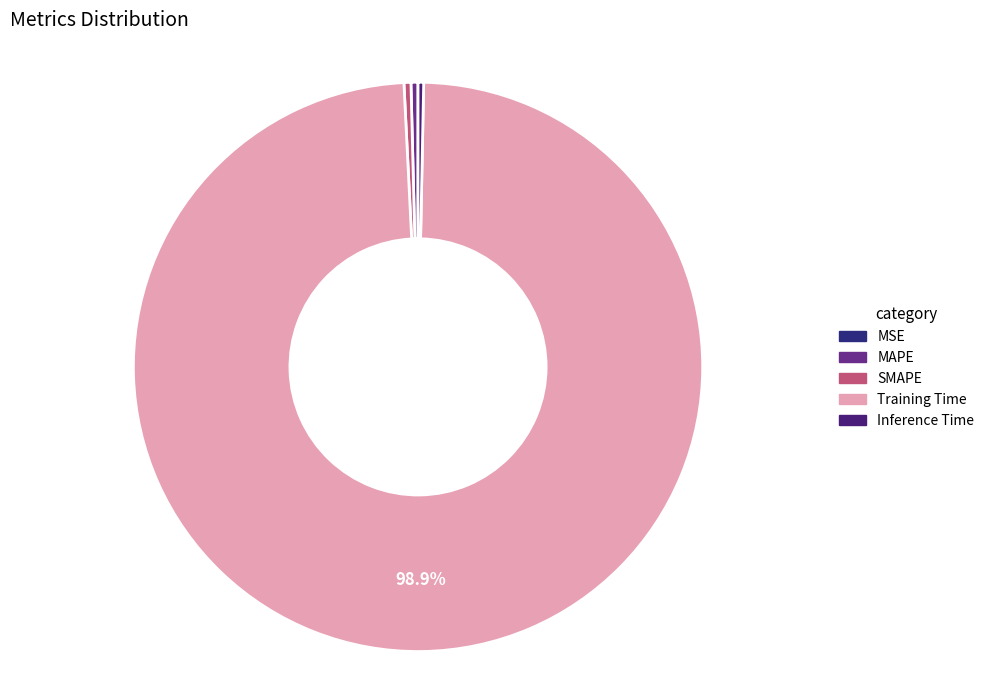

Which category has the biggest portion of the pie?

Training Time